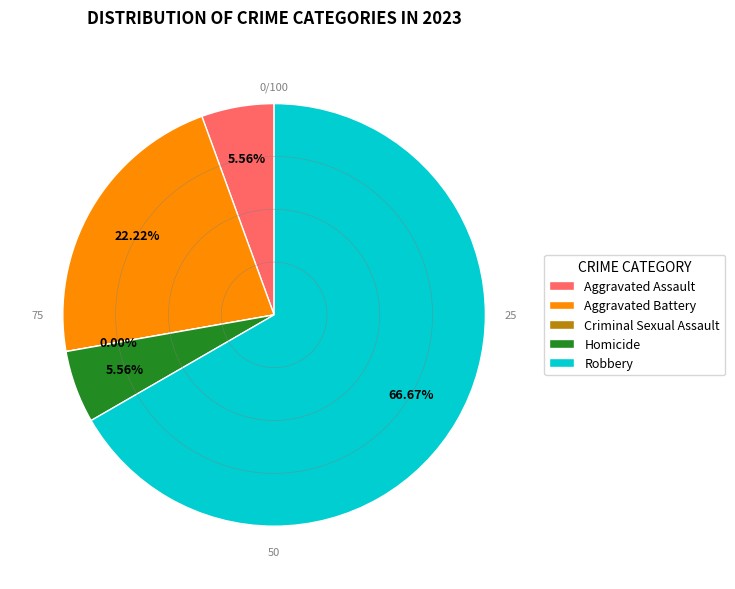

Is it true that Homicide is 6% of the pie?

True